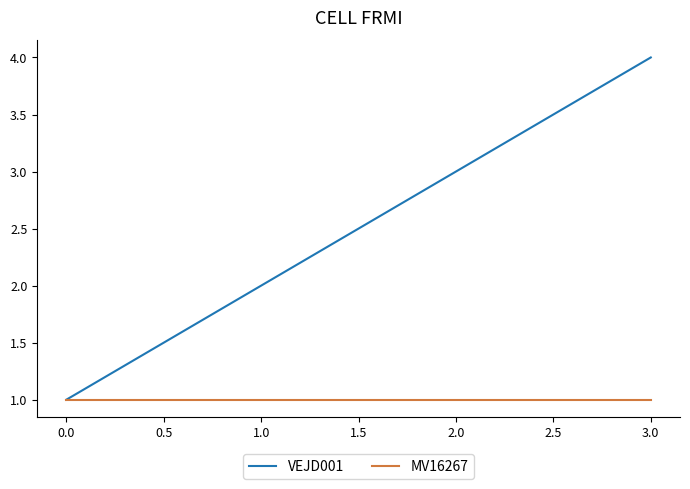

What is the difference between the maximum and second lowest values in the VEJD001 series?

2